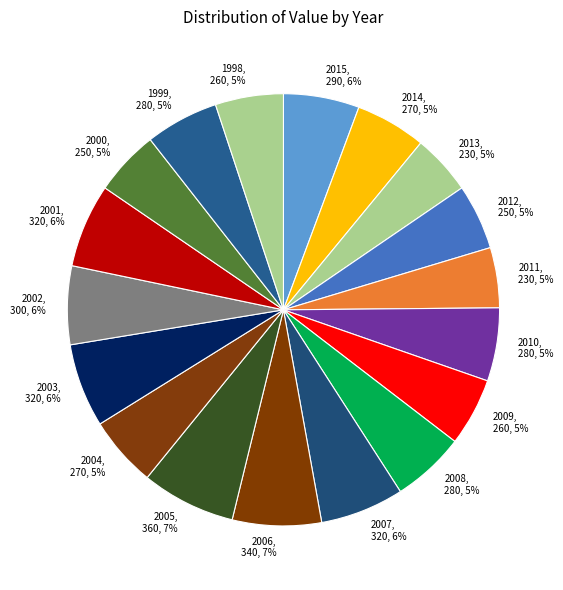

To the nearest percent, what percentage of the pie is 2011?

5%